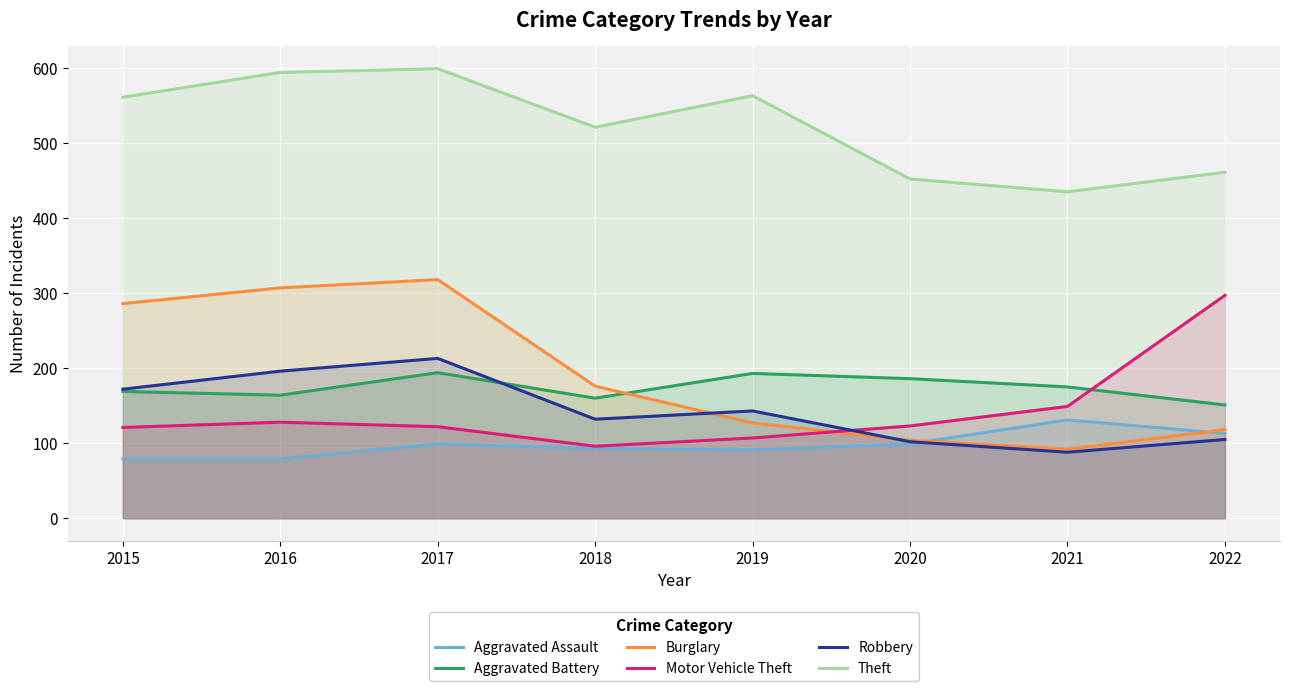

Rank the categories by Aggravated Battery value from lowest to highest.

2022, 2018, 2016, 2015, 2021, 2020, 2019, 2017